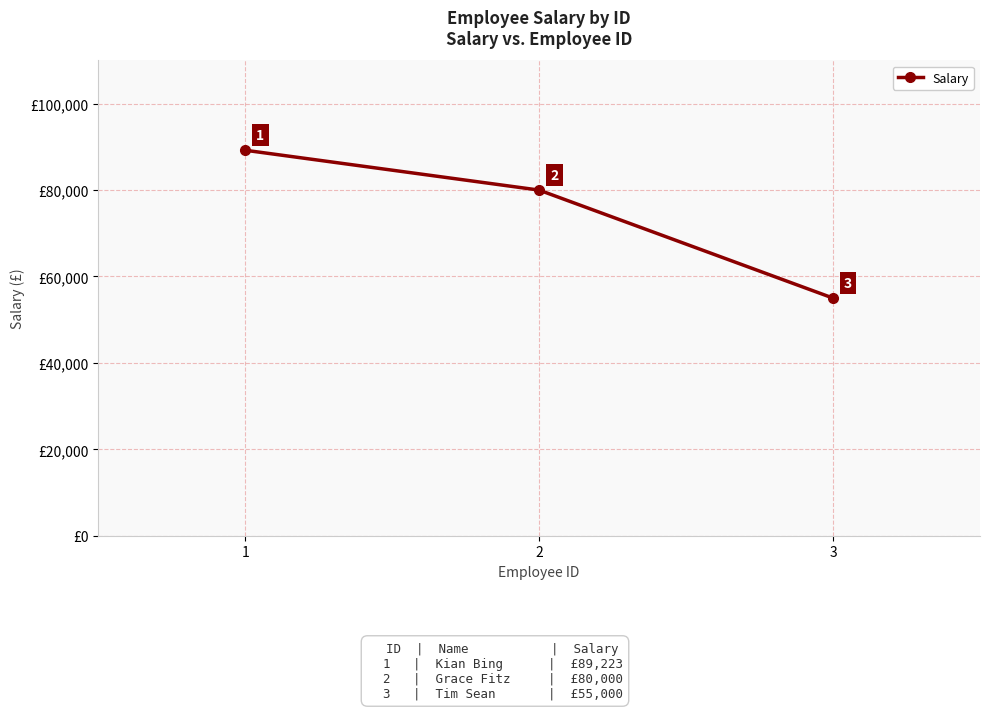

Rank the categories by value from lowest to highest.

3, 2, 1